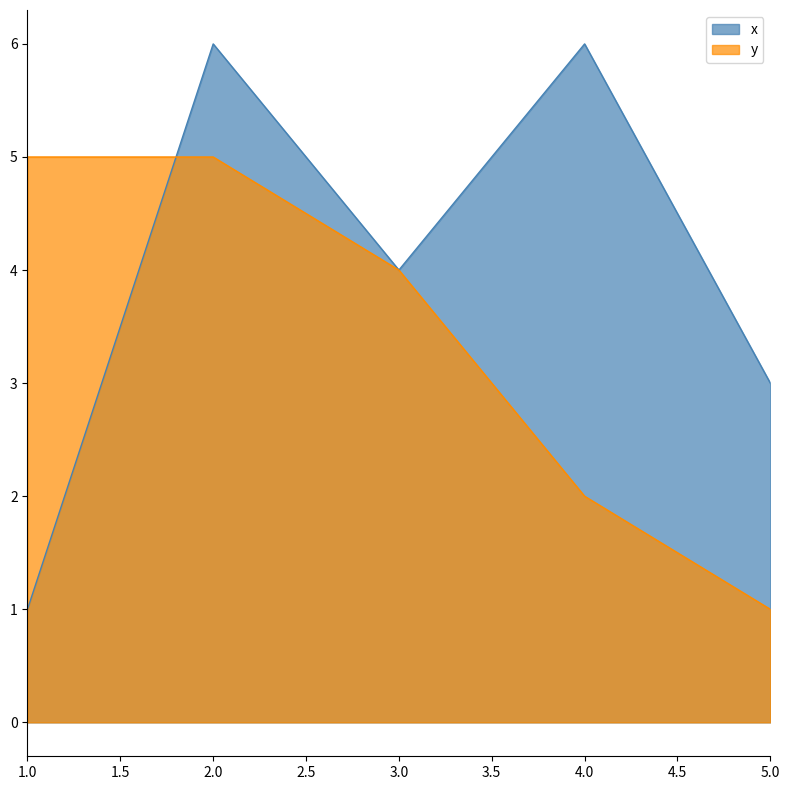

How many values in the y series exceed 4?

2